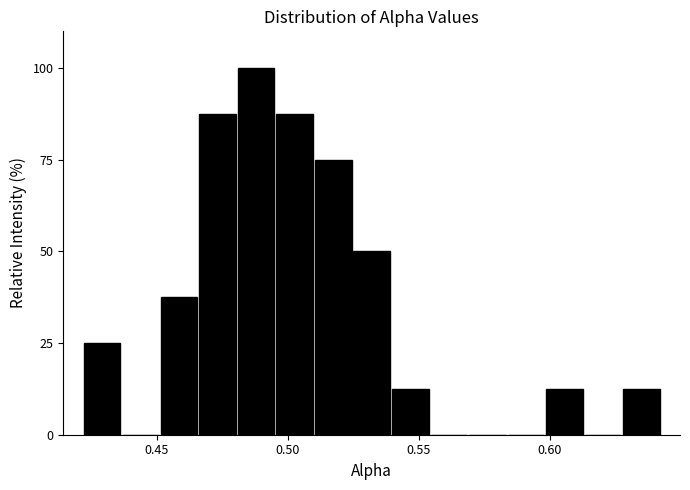

Around what value on the x-axis is the tallest bar? Give the approximate position of its centre, as read against the axis.

0.490